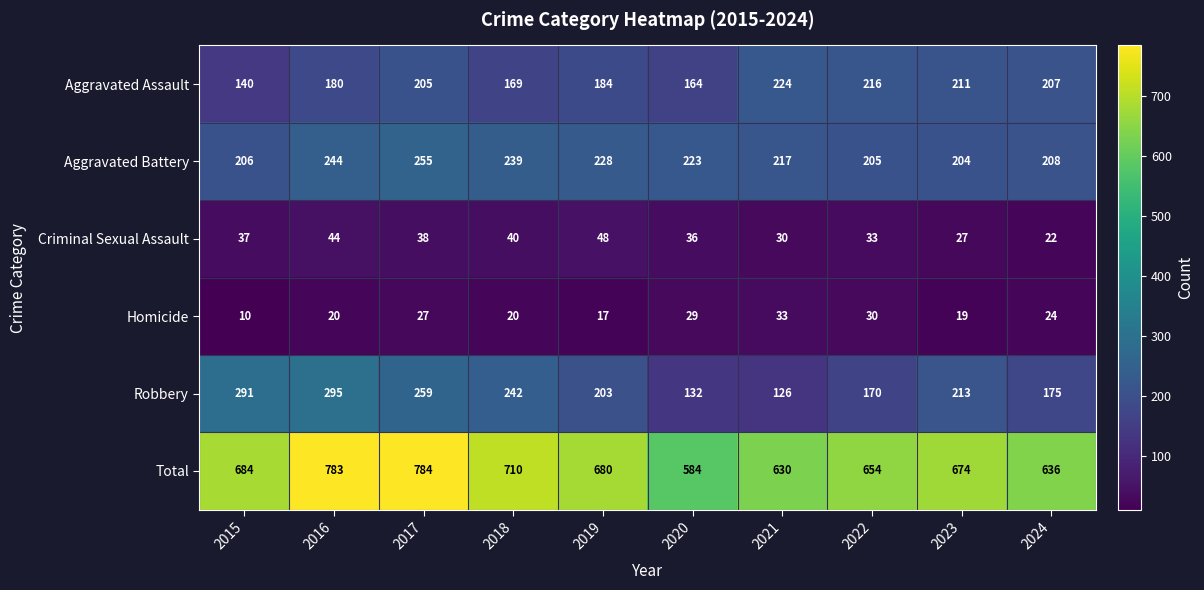

What is the lowest value of the Homicide series?

10